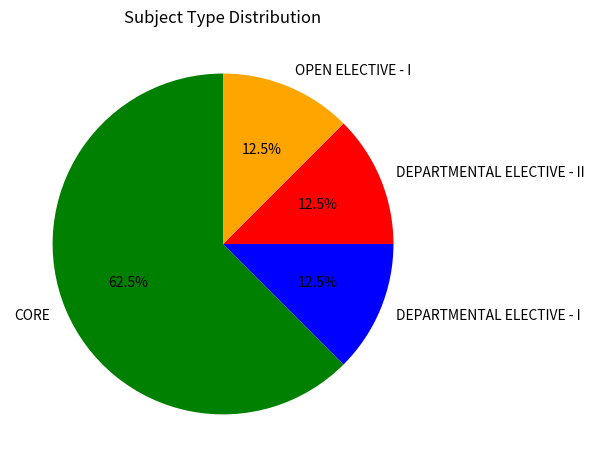

Is there a majority slice in this chart?

Yes